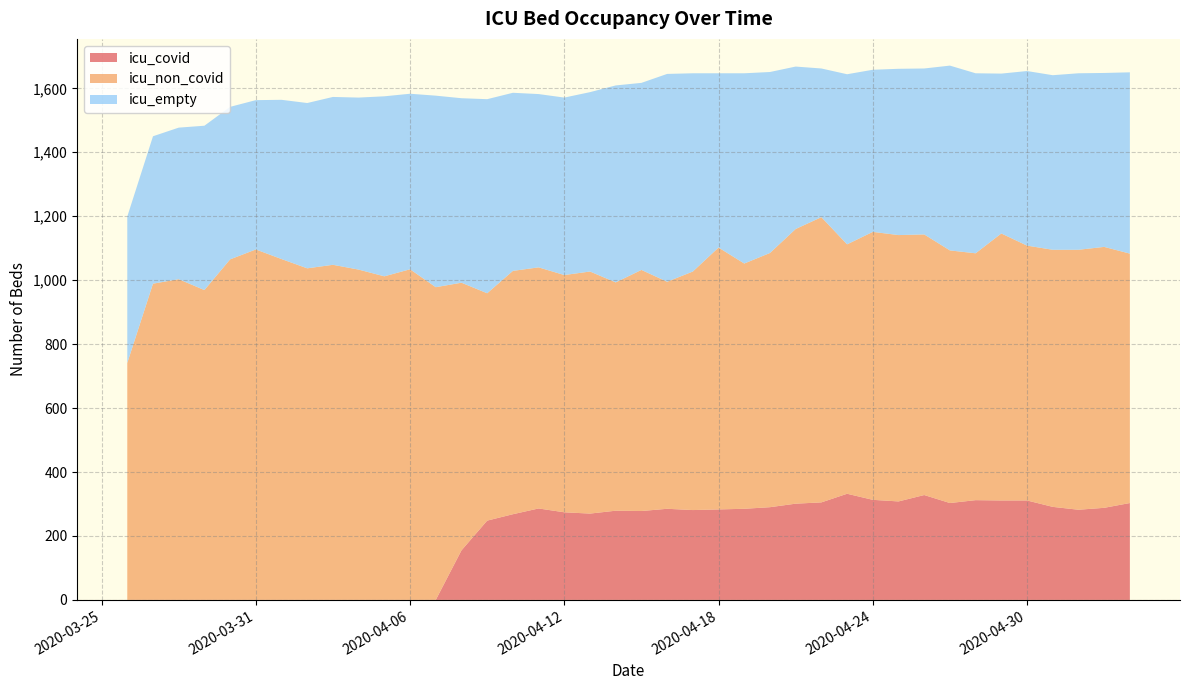

What is the highest value of the icu_covid series?

332